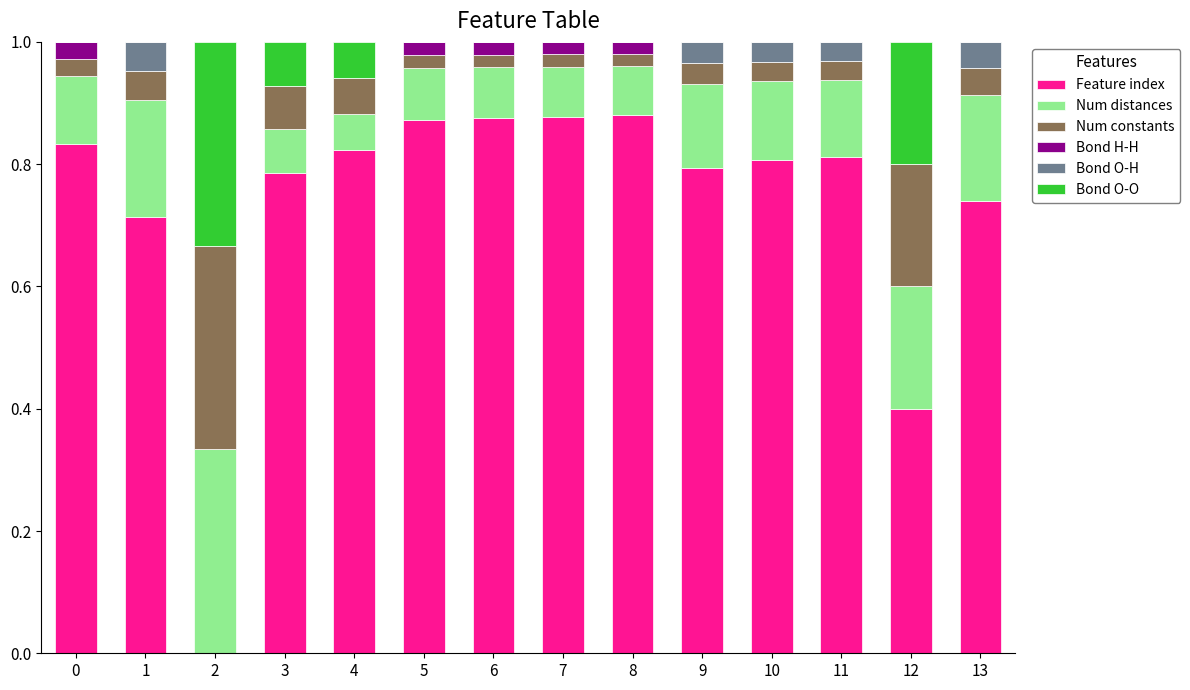

Are the bars horizontal?

No